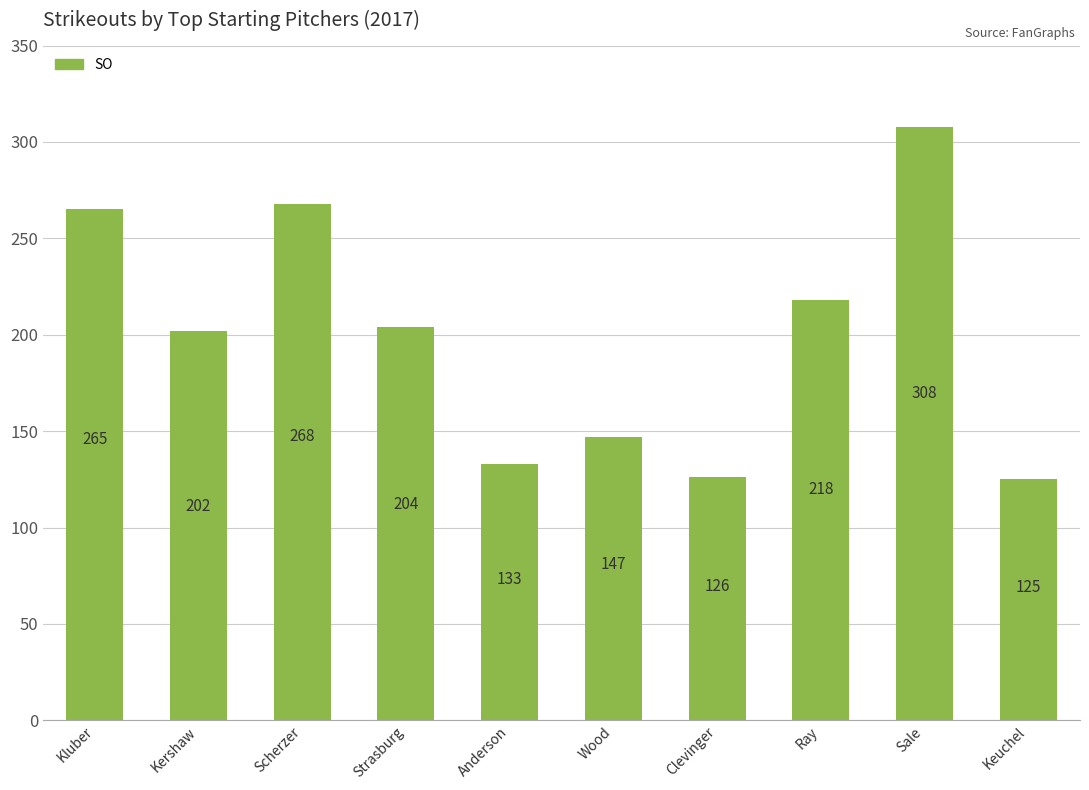

Which has a higher value, Anderson or Strasburg?

Strasburg